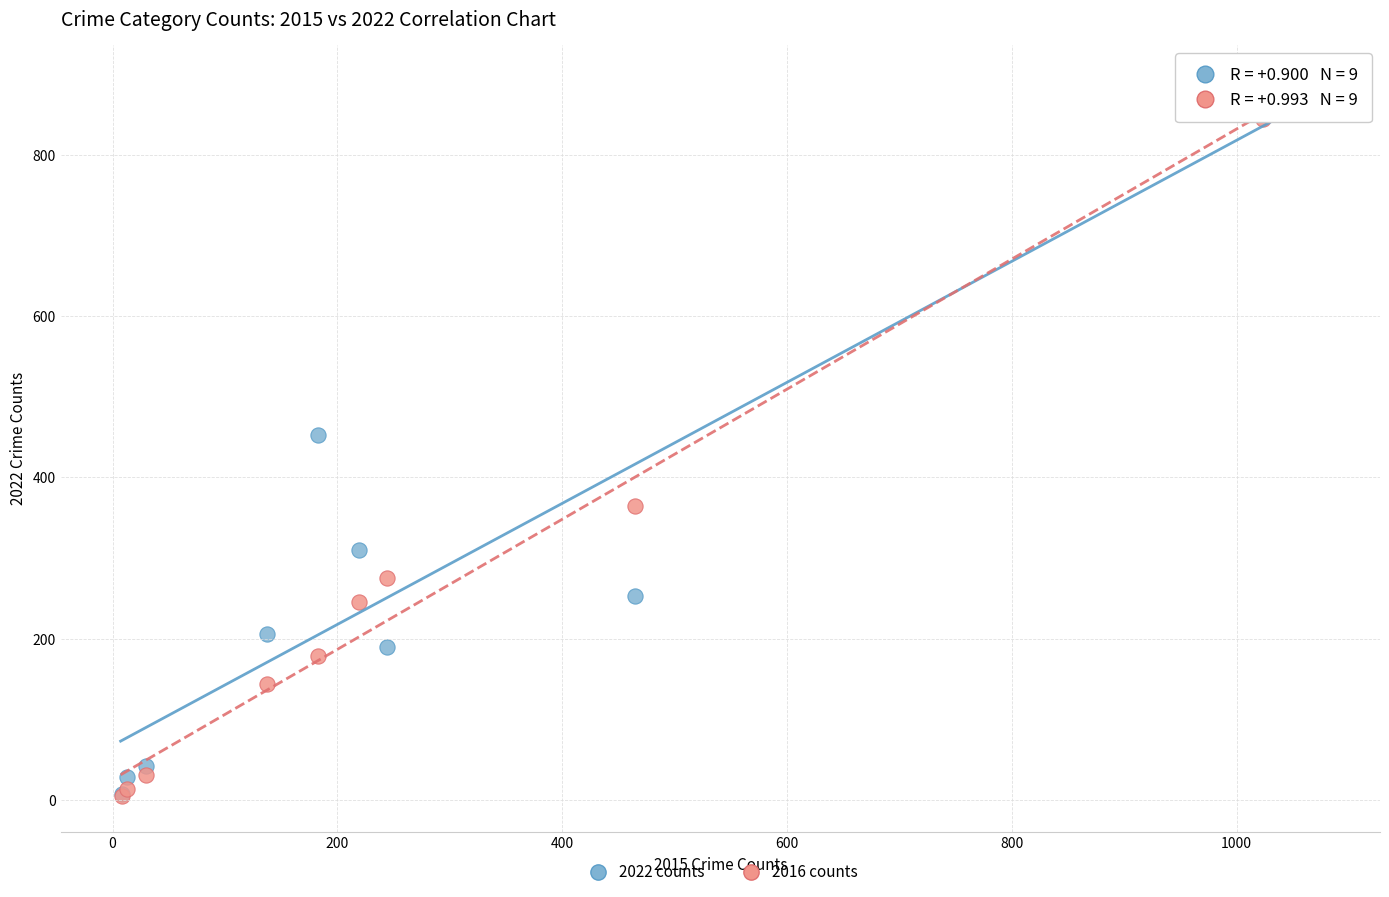

In the 2016 counts series, what Y value is closest to 424?

365